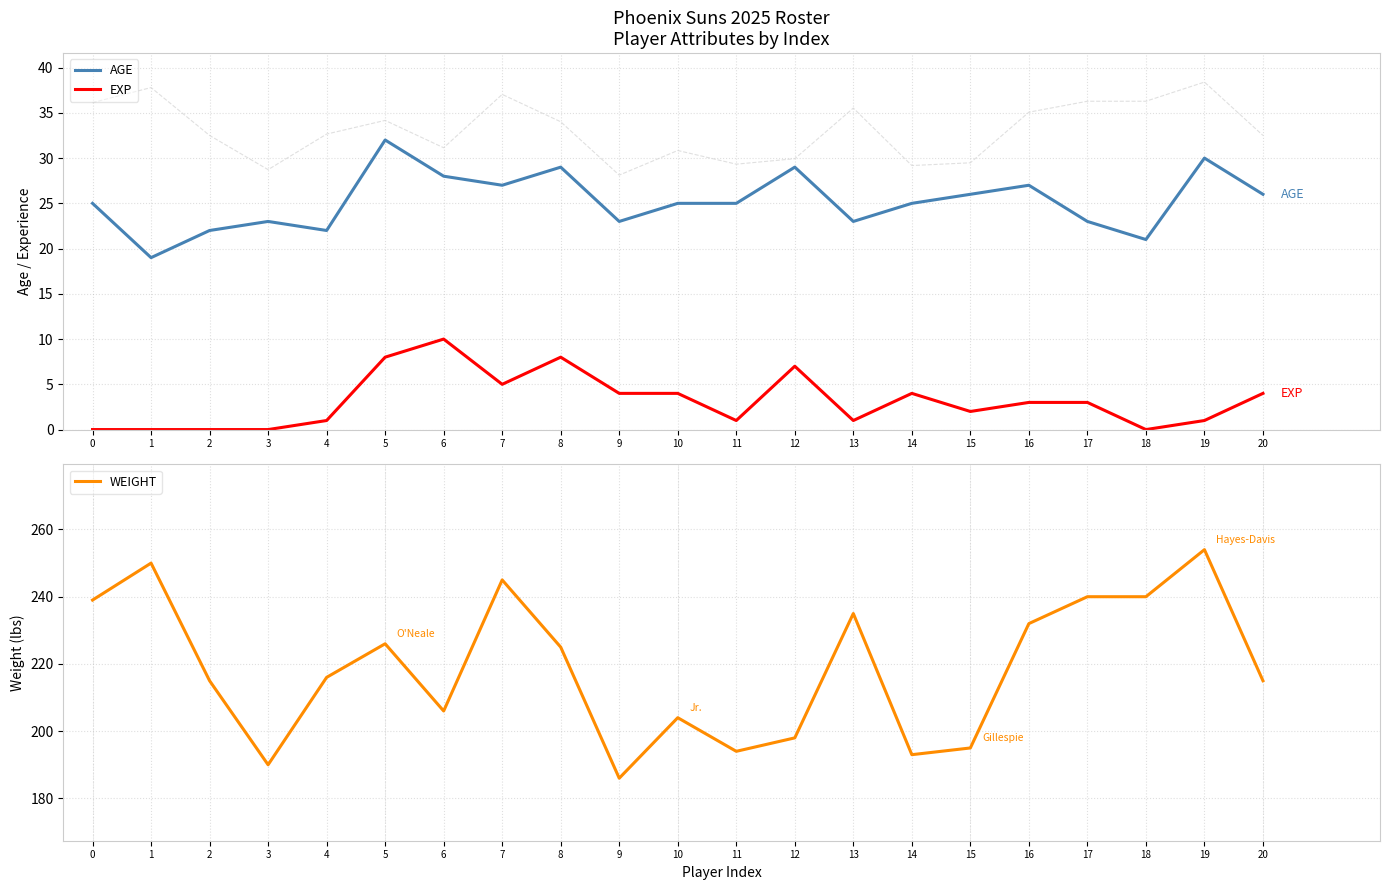

Which series has the largest total across all categories?

WEIGHT